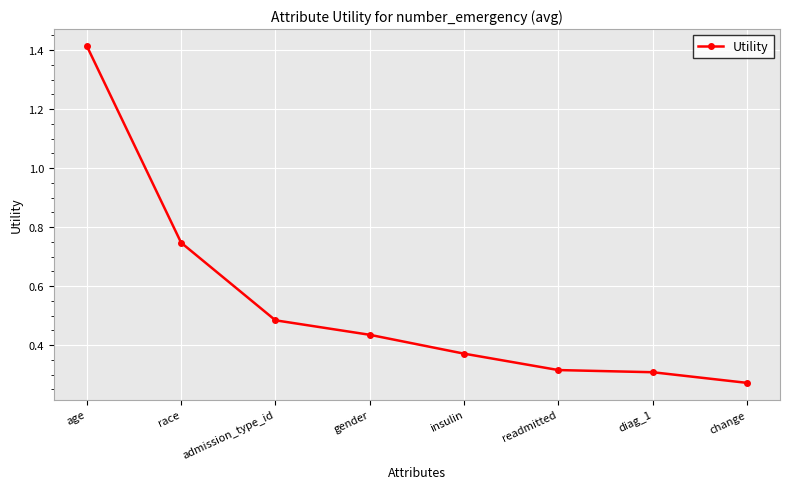

What is the label of the 7th point from the right?

race